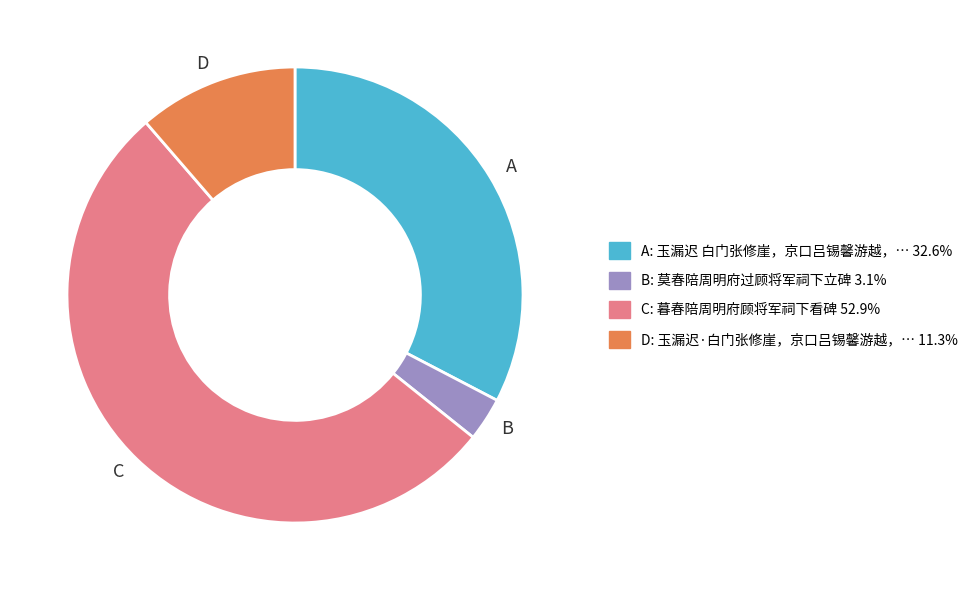

Between B and A, which is larger?

A